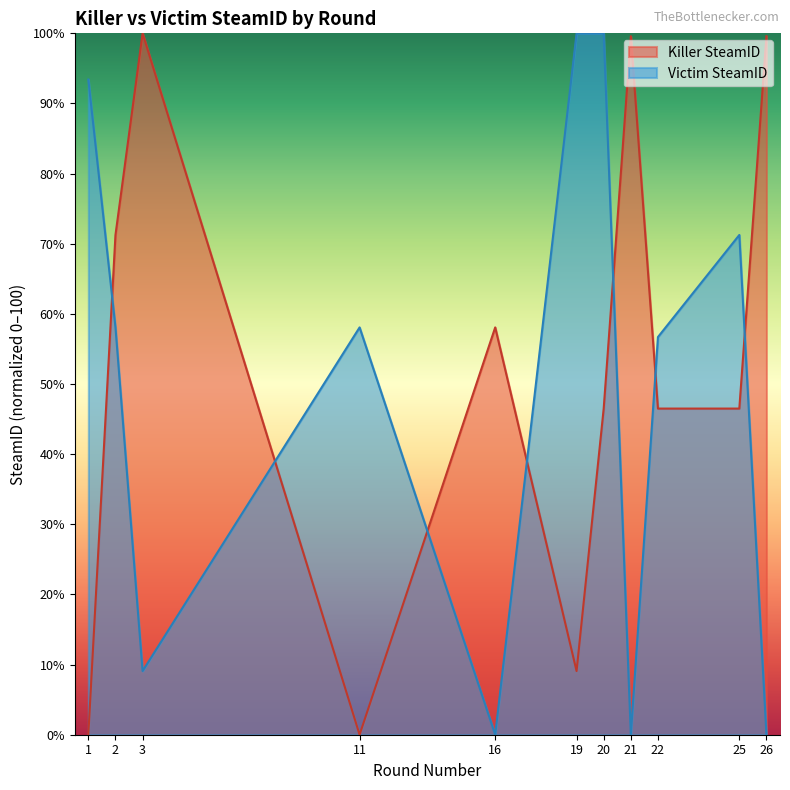

How many intersections are there between Killer SteamID and Victim SteamID?

7